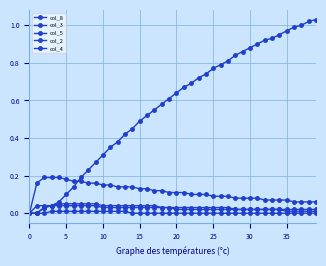

Which series has the largest total across all categories?

col_8